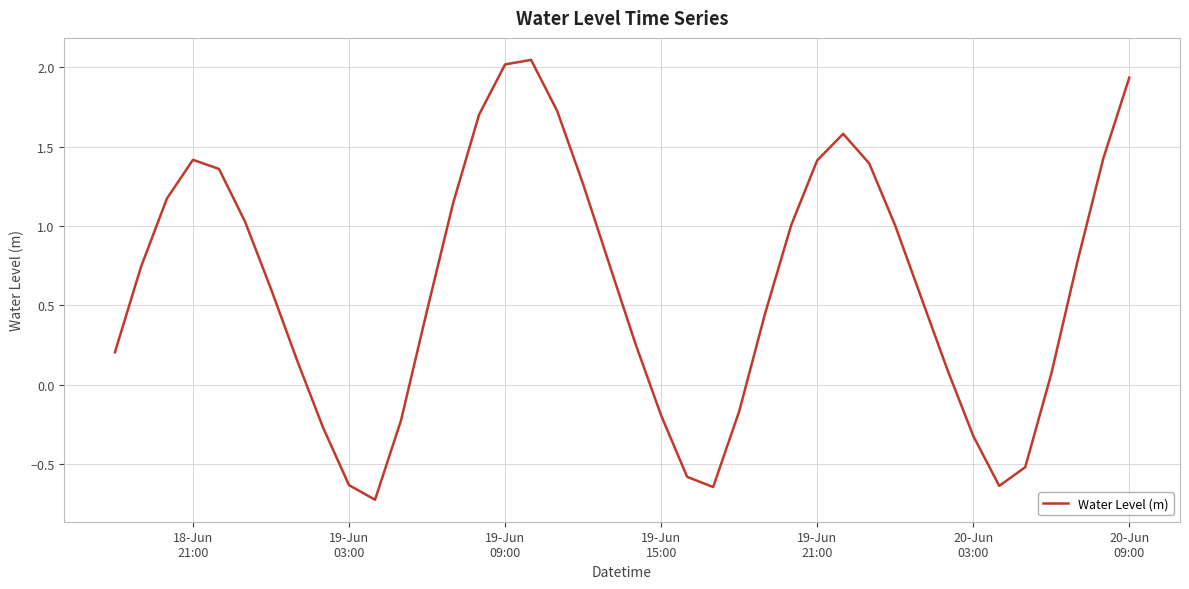

What is the difference between the maximum and minimum values?

2.8